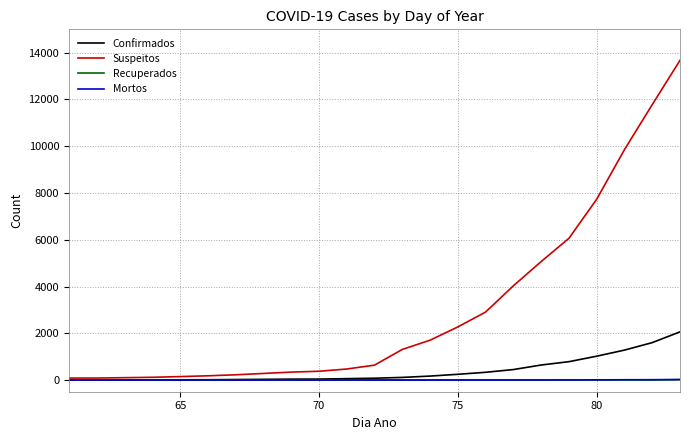

Which series has the largest total across all categories?

Suspeitos